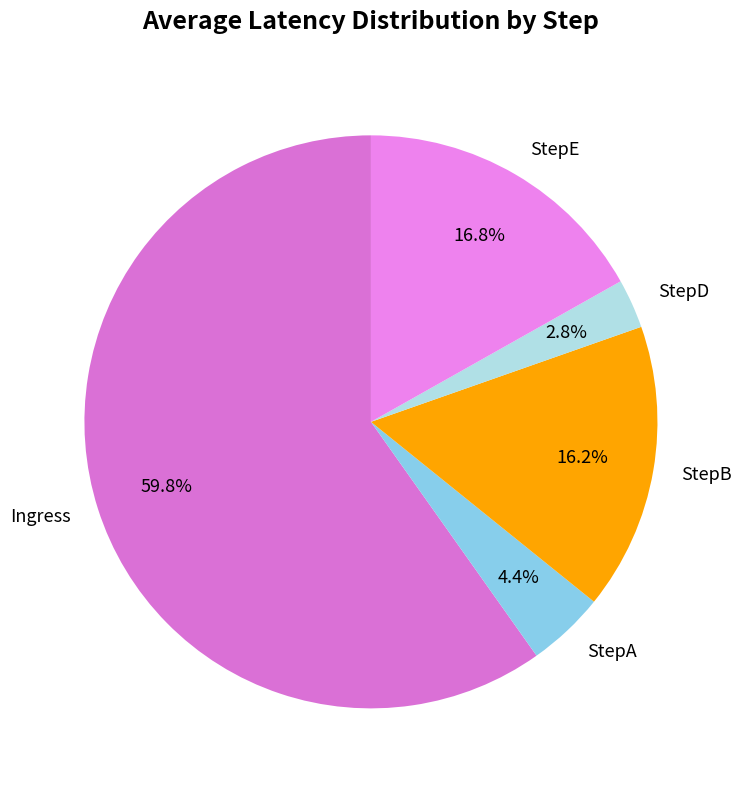

Which category has the biggest portion of the pie?

Ingress